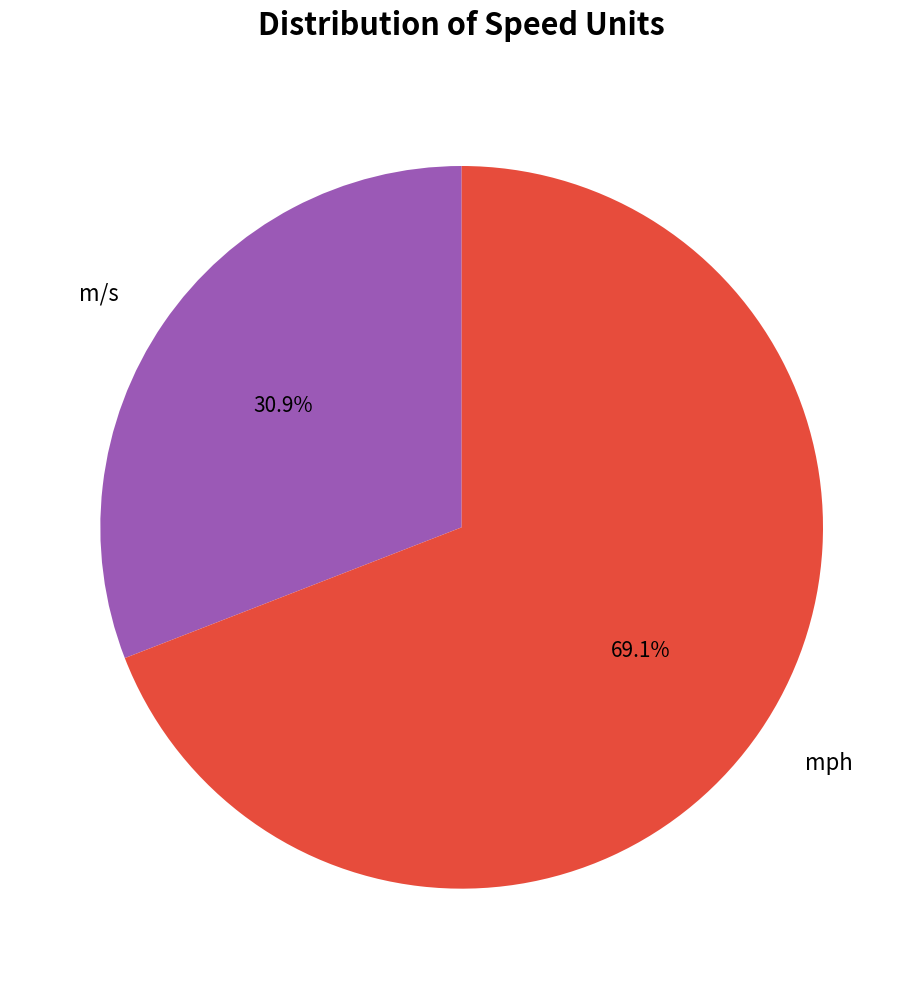

Which slice is the smallest?

m/s